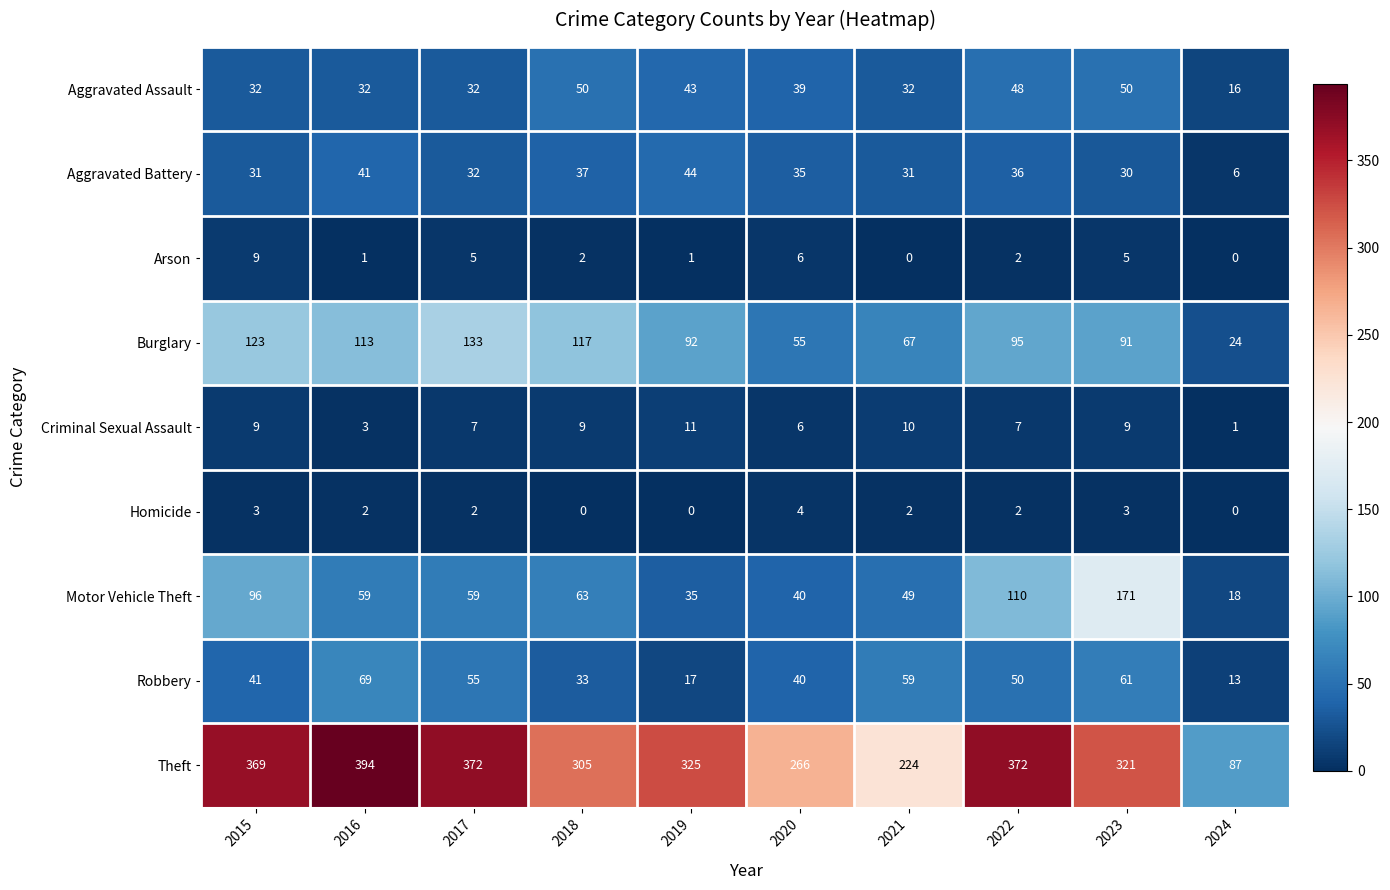

How many values in the Burglary series are below 95?

5